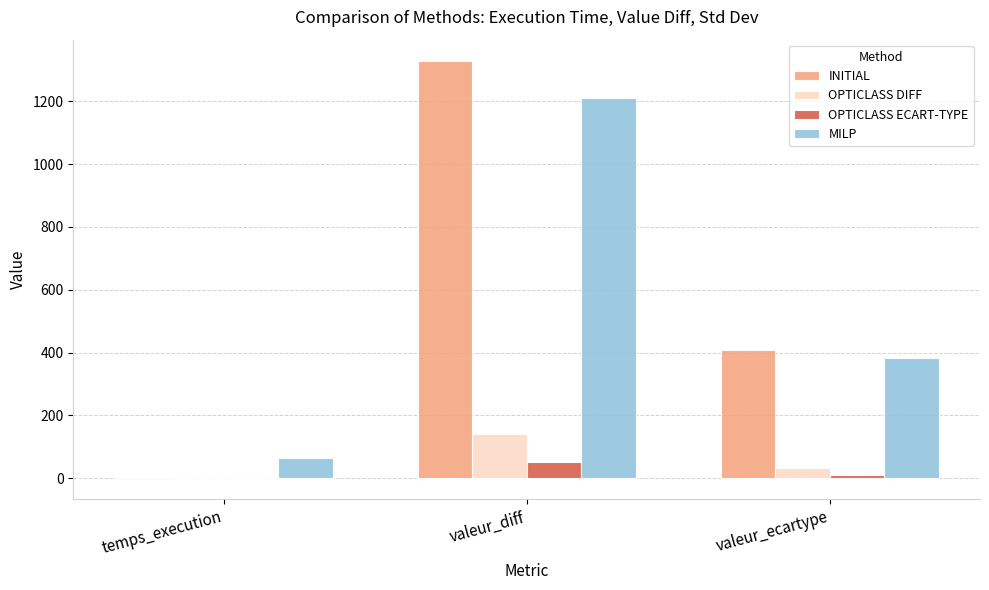

Which series has the widest spread of values?

INITIAL